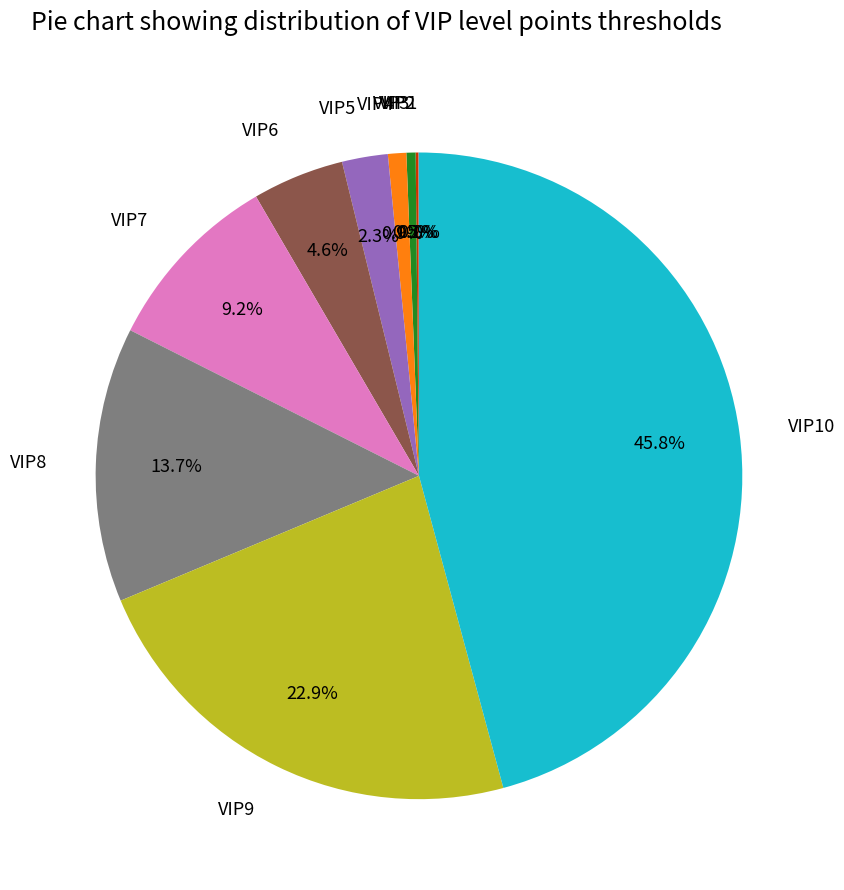

Combined, what portion of the pie is VIP9 and VIP8?

36.6%